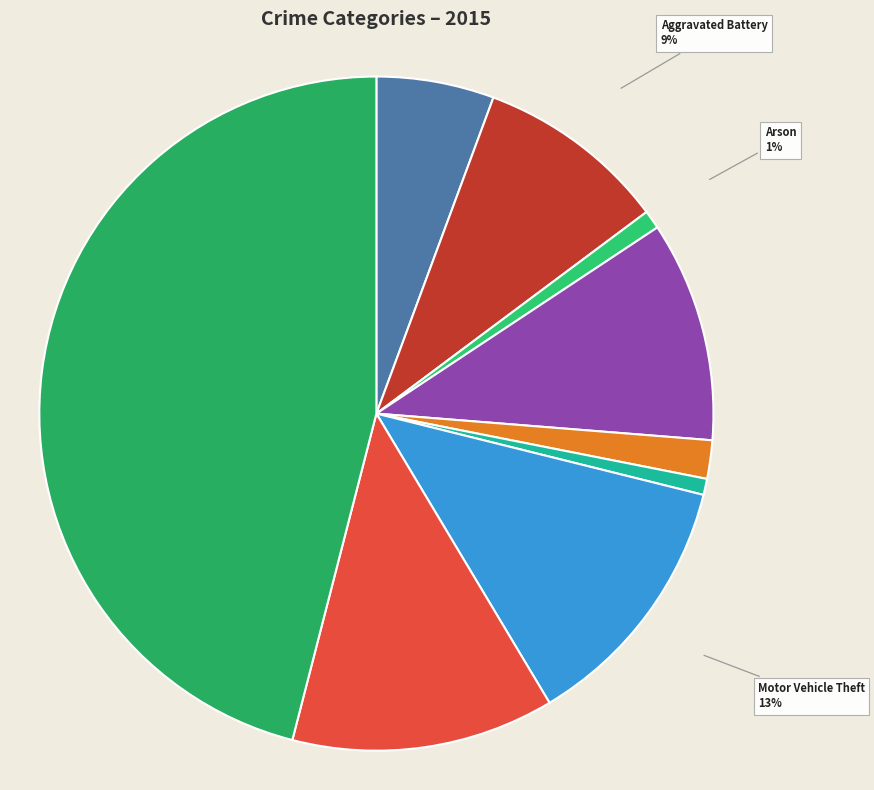

To the nearest percent, what is the difference between the largest and smallest slice percentages?

45%